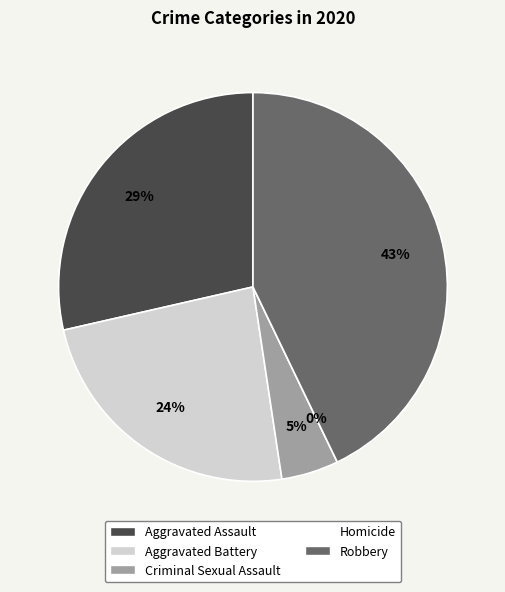

What is the total percentage of Criminal Sexual Assault and Aggravated Battery?

28.6%